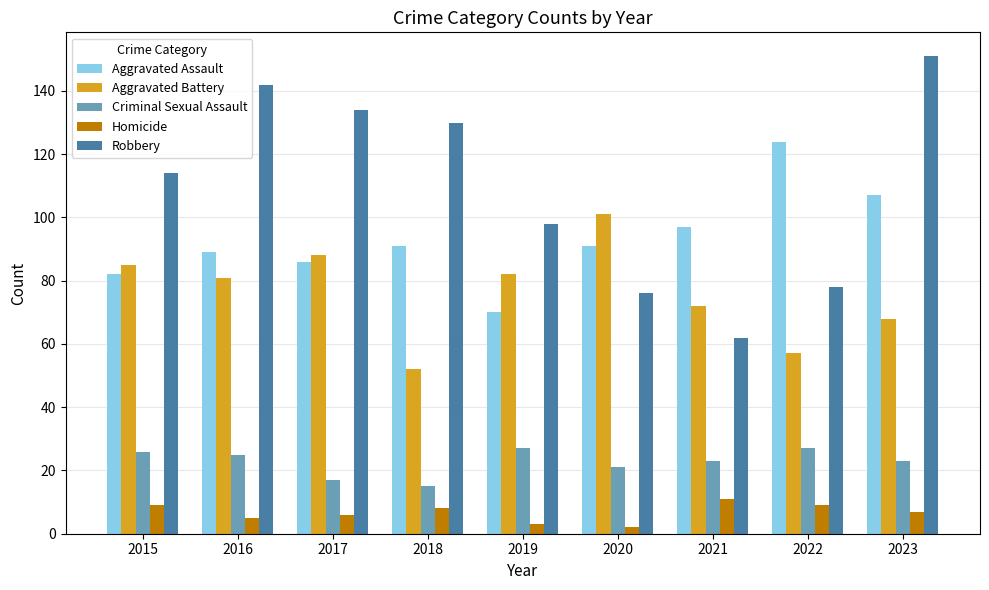

How many bars are there in total?

45